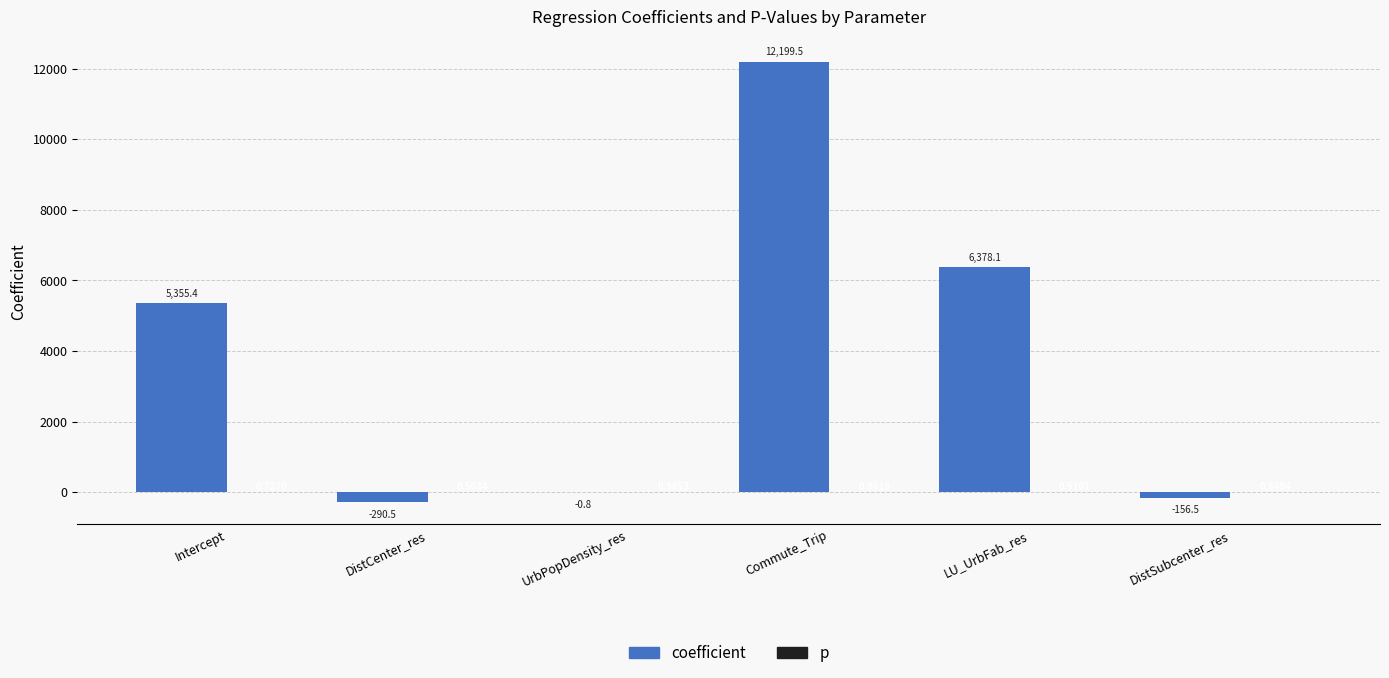

Between LU_UrbFab_res and DistSubcenter_res, which series saw the biggest shift?

coefficient